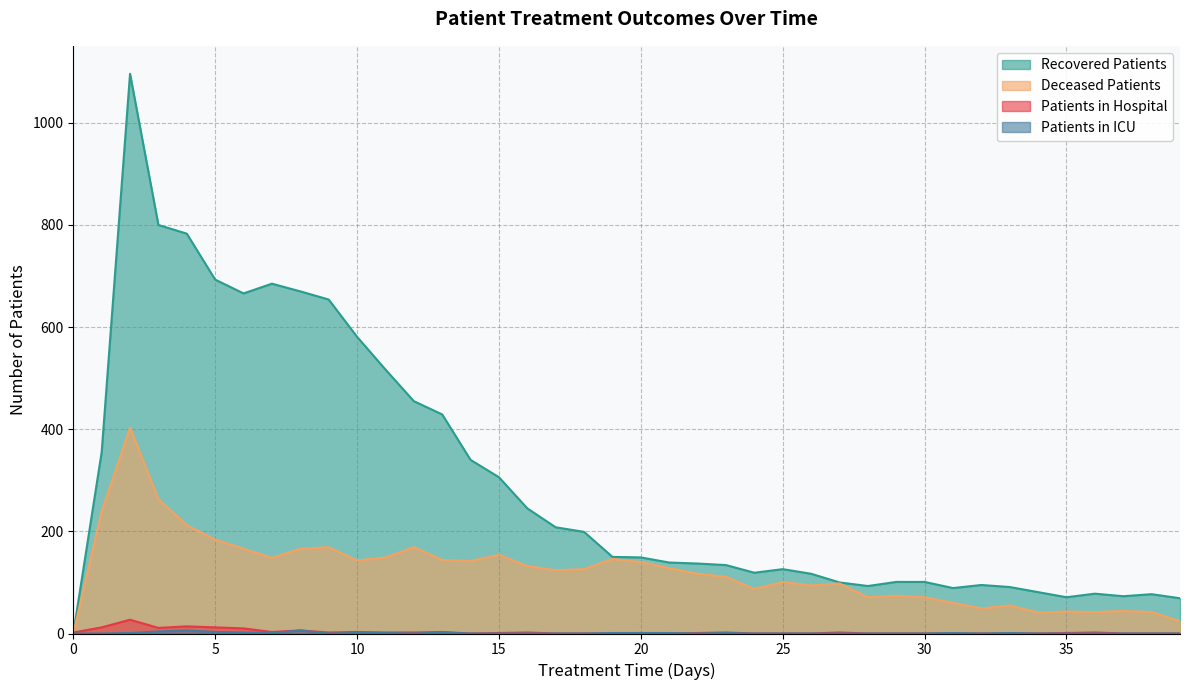

Where is the first local maximum for recovered_patients?

2